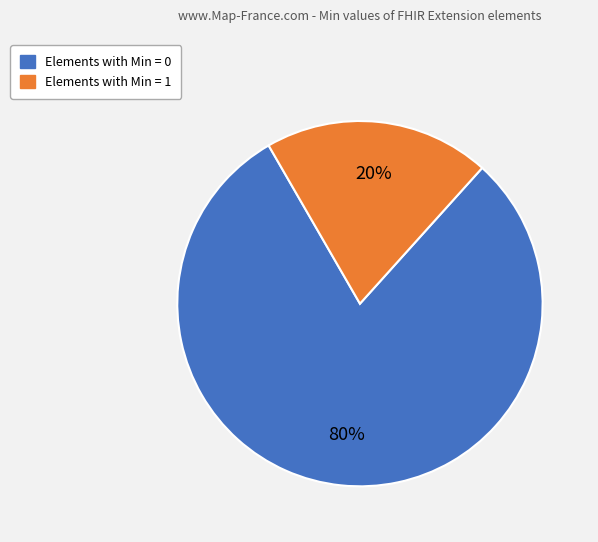

Is there a majority slice in this chart?

Yes